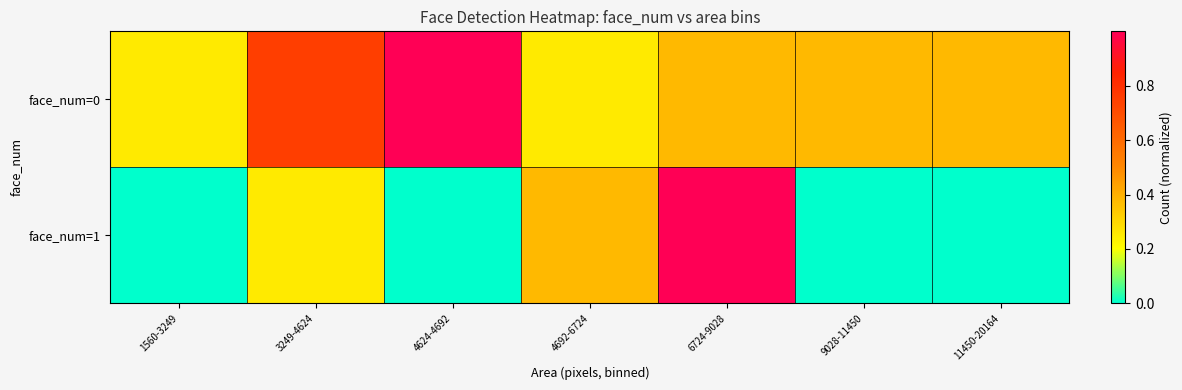

What is the spread (max minus min) of values at 1560-3249?

0.2